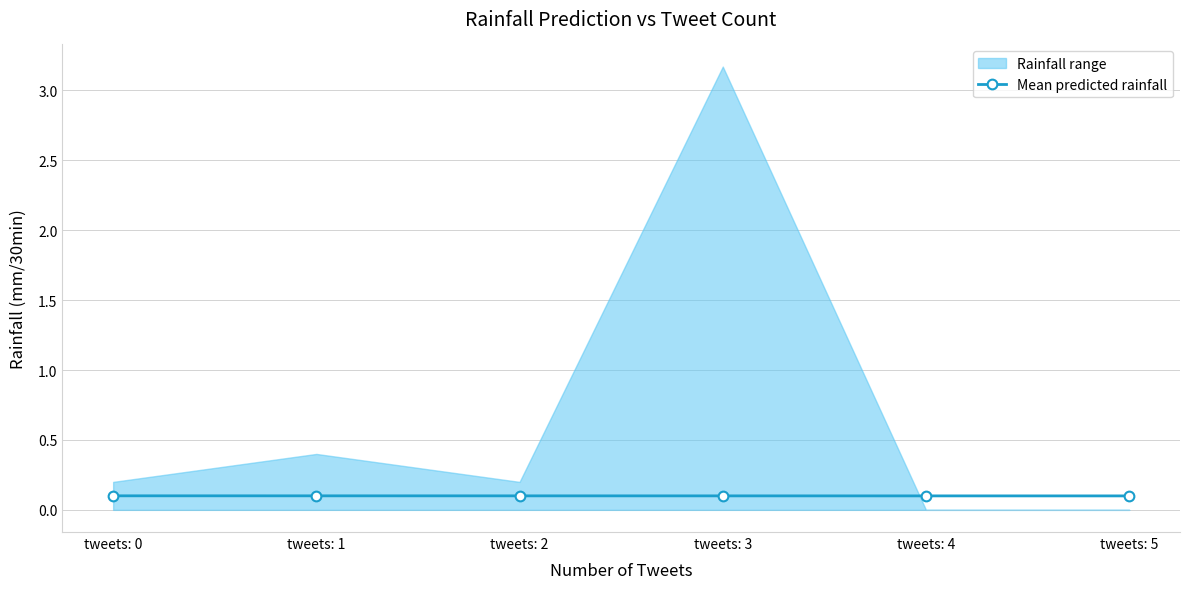

How many lines are shown in the chart?

1